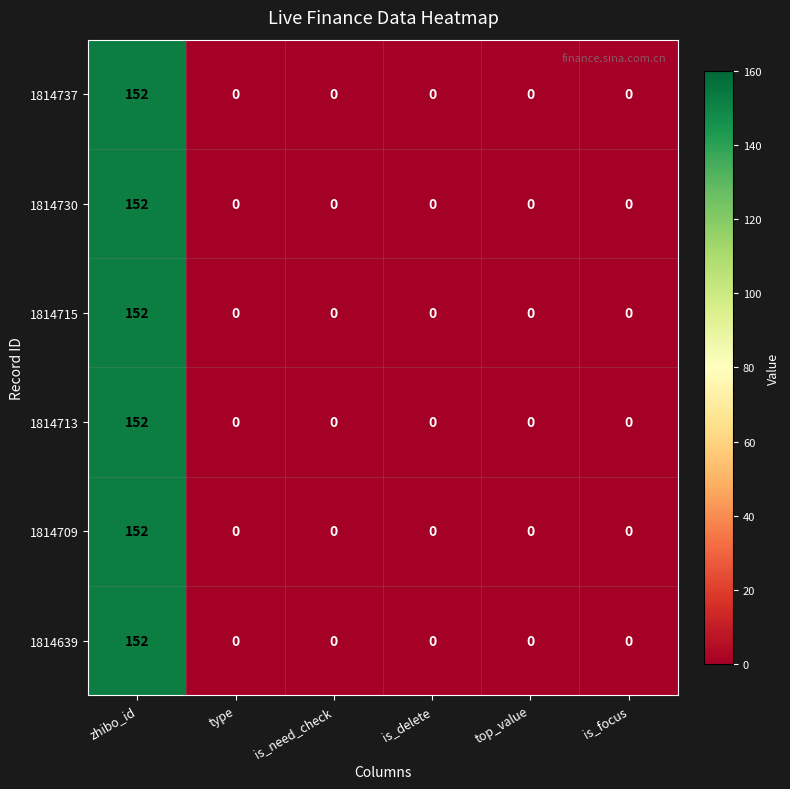

What is the difference between the maximum and minimum values in the 1814730 series?

152